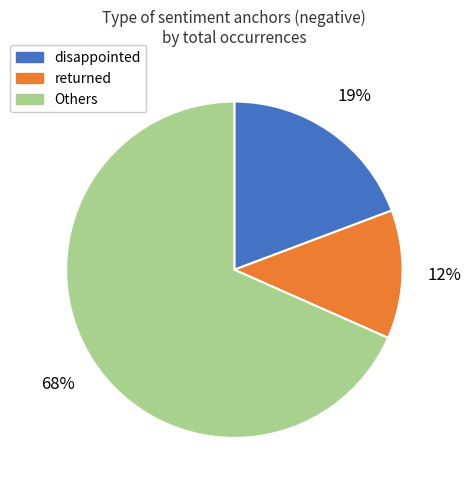

Is there any slice that represents more than half of the pie?

Yes